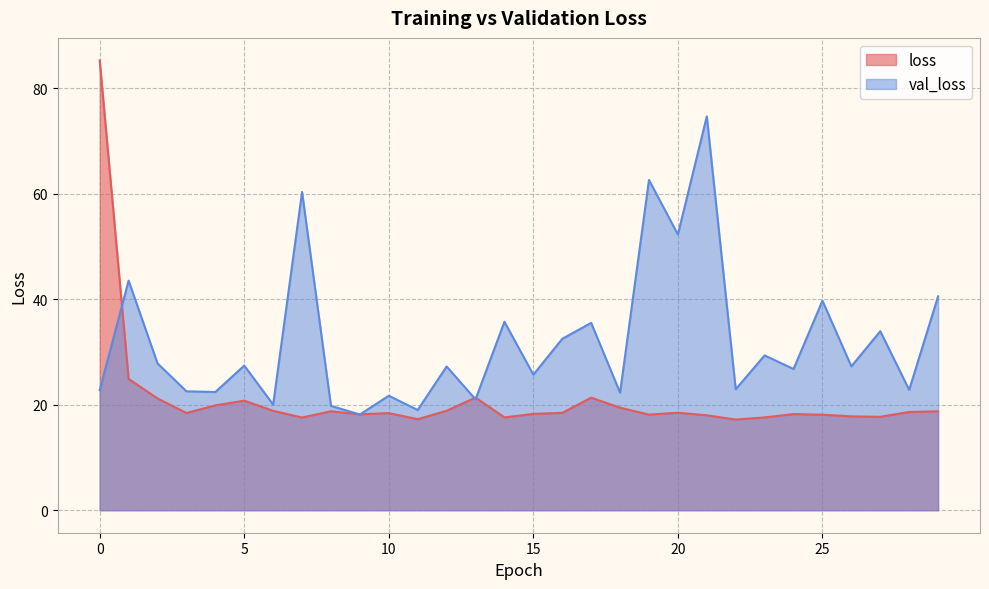

True or false: val_loss has more than 2 interior local peaks.

True